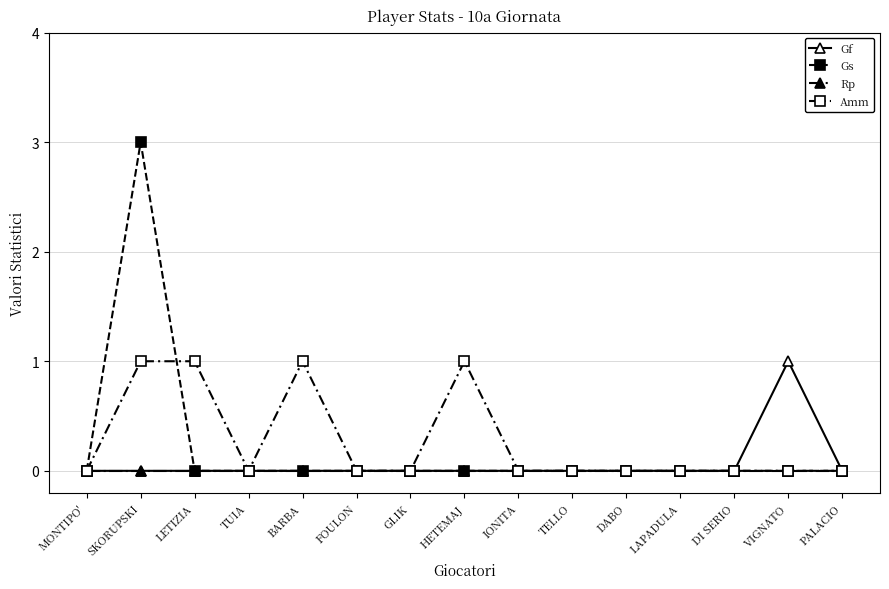

True or false: Gf and Amm intersect in this chart.

False